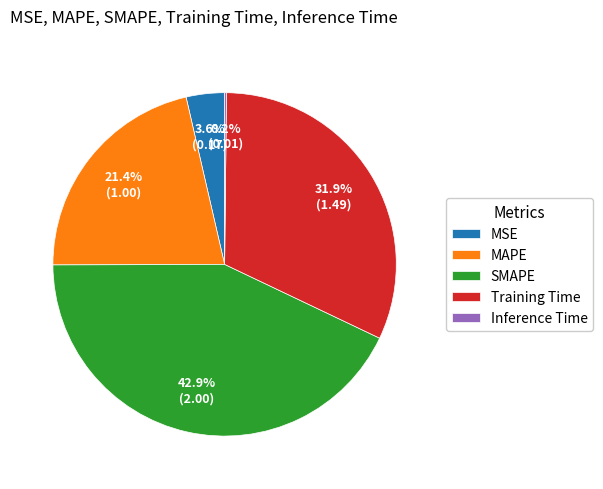

Does any single category account for the majority?

No